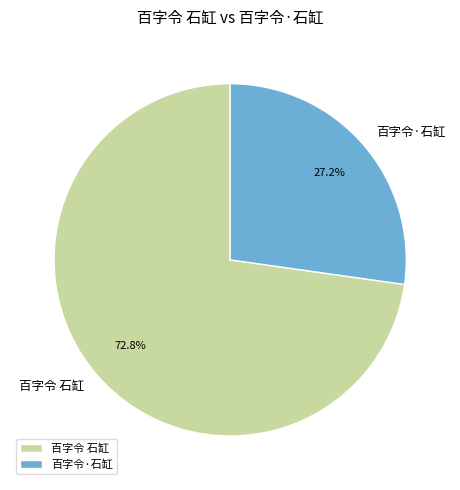

Which category has the smallest portion of the pie?

百字令·石缸